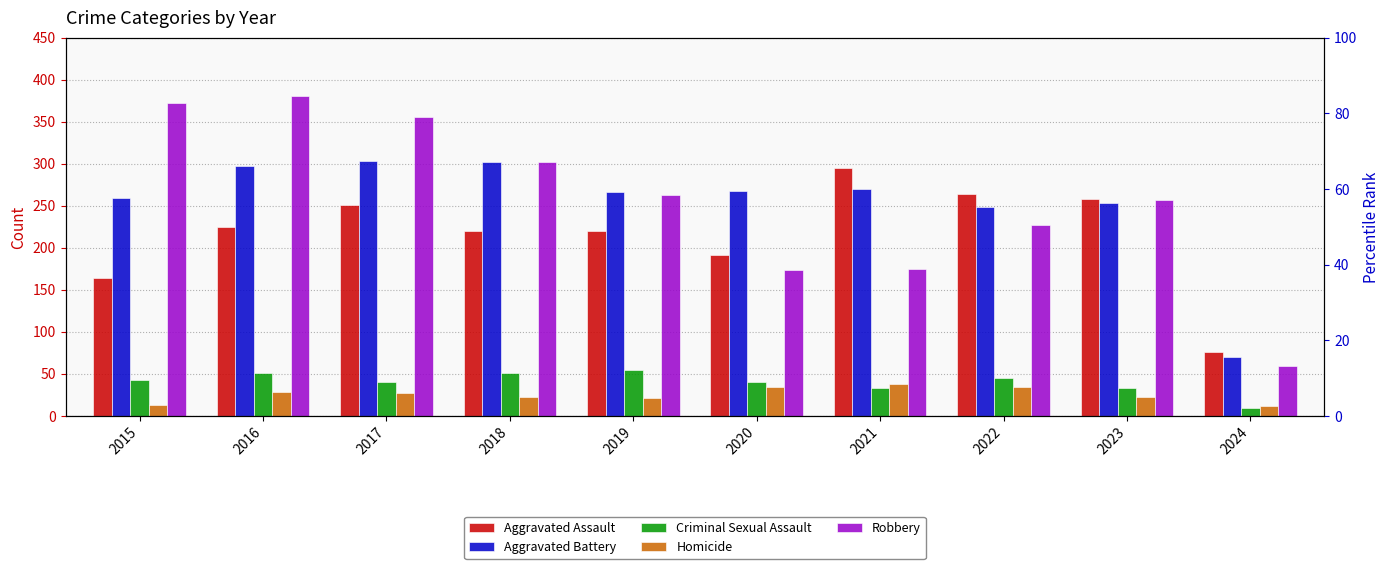

Which label corresponds to the smallest value in the chart?

2024